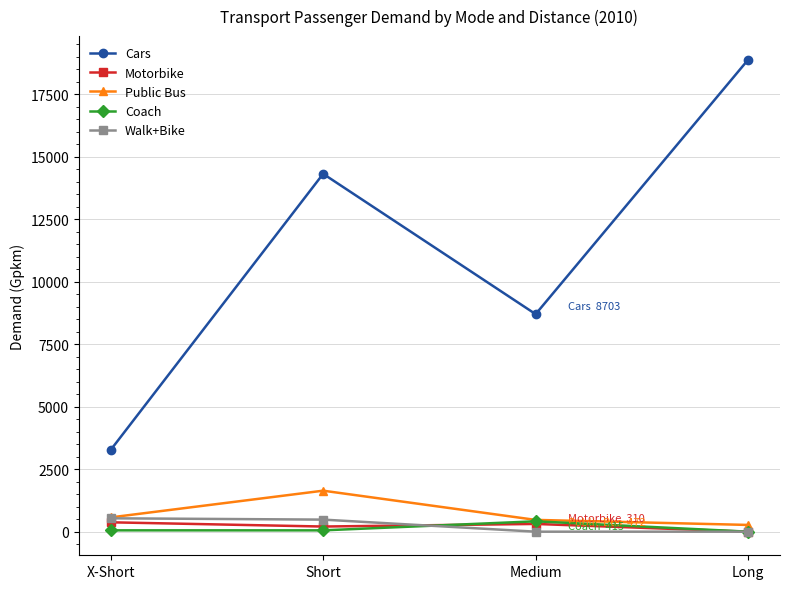

Which category has the lowest value in the Cars series?

X-Short